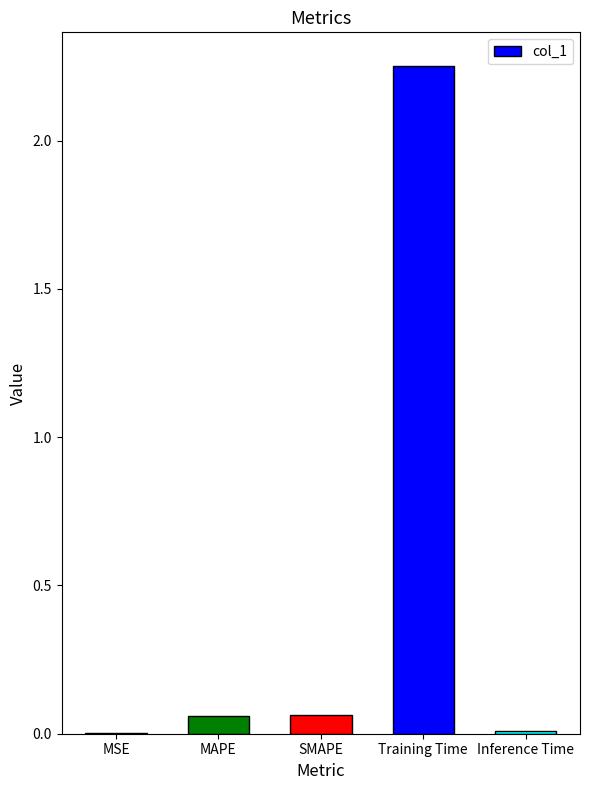

The chart shows a value of 0.0 at MSE. True or false?

True